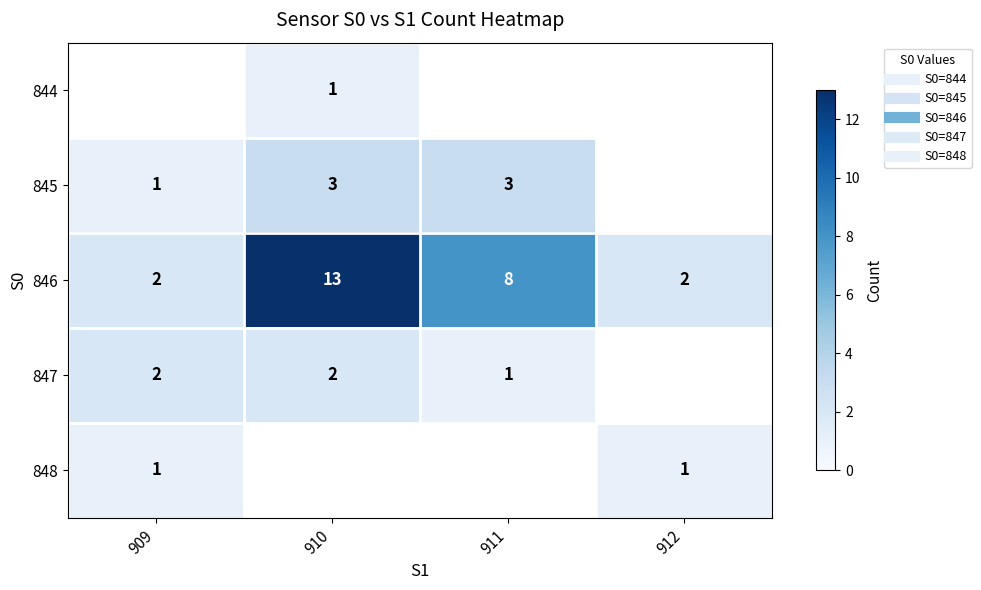

What is the lowest value of the row_3 series?

1.0